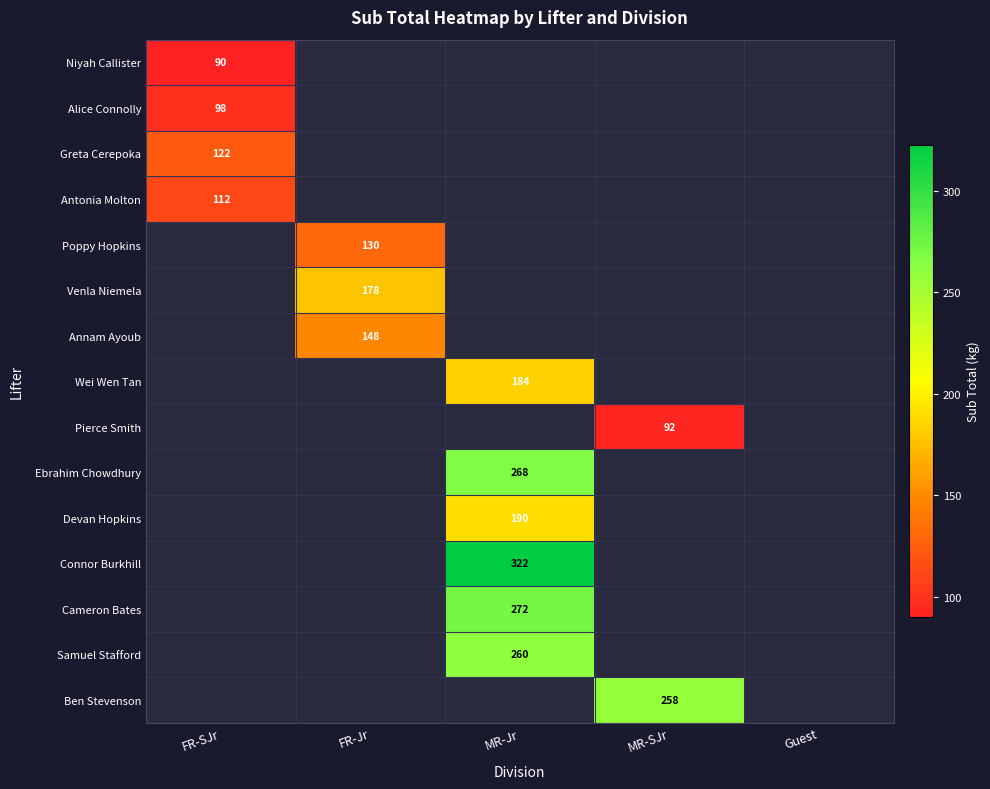

Is the value of Antonia Molton at FR-Jr greater than the value of Ben Stevenson at MR-SJr?

No